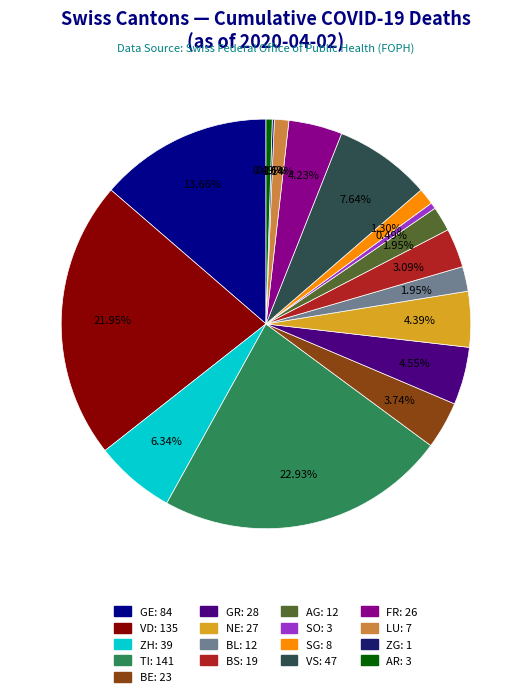

Which category has the biggest portion of the pie?

TI